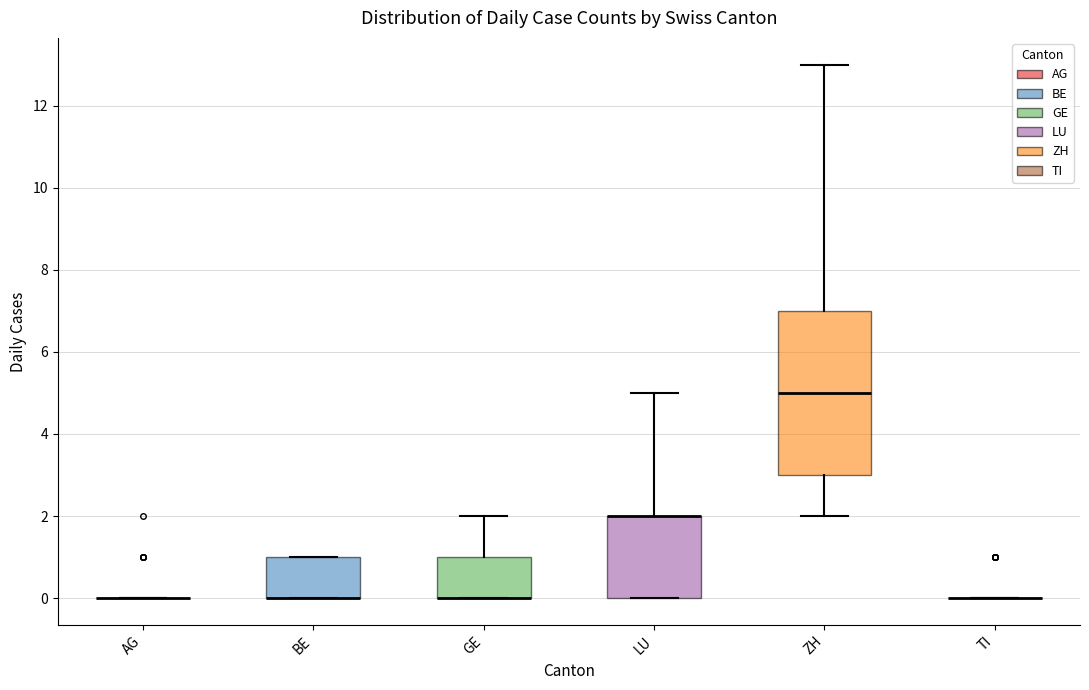

Reading left to right, read every box against the y-axis: the position of its median line, the range the box covers, and the ends of its whiskers. The values are not printed on the chart, so give them approximately, as read against the axis.

AG: box collapsed to a line at 0, whiskers 0 to 0
BE: median 0 (drawn on the box's lower edge), box 0 to 1, whiskers 0 to 1
GE: median 0 (drawn on the box's lower edge), box 0 to 1, whiskers 0 to 2
LU: median 2 (drawn on the box's upper edge), box 0 to 2, whiskers 0 to 5
ZH: median 5, box 3 to 7, whiskers 2 to 13
TI: box collapsed to a line at 0, whiskers 0 to 0